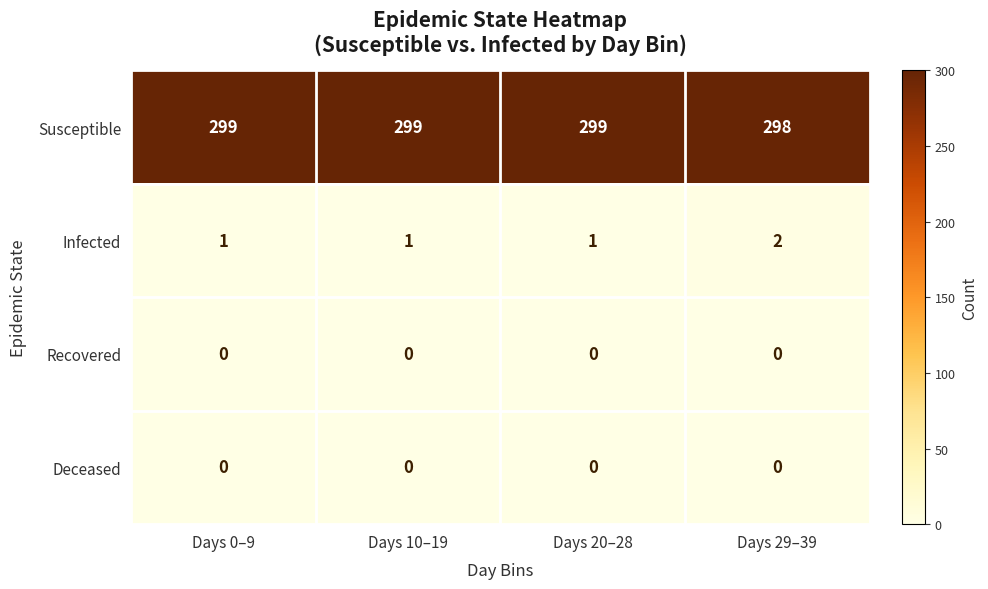

What is the difference between the highest and lowest values at Days 0–9?

299